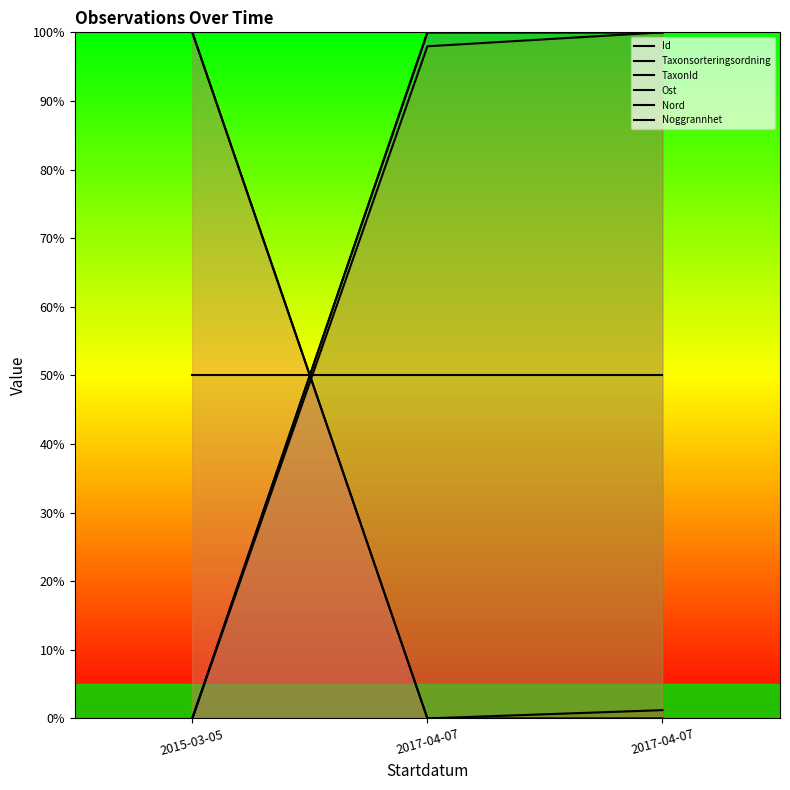

Is it true that Id equals -55.2 at 2015-03-05?

False